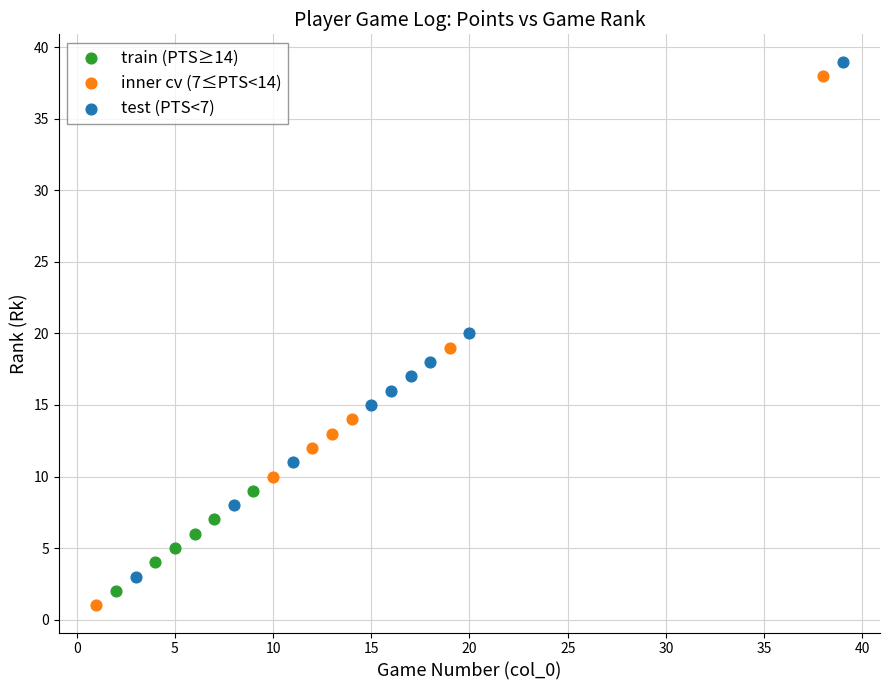

Which series contains the highest Y value?

test (PTS<7)